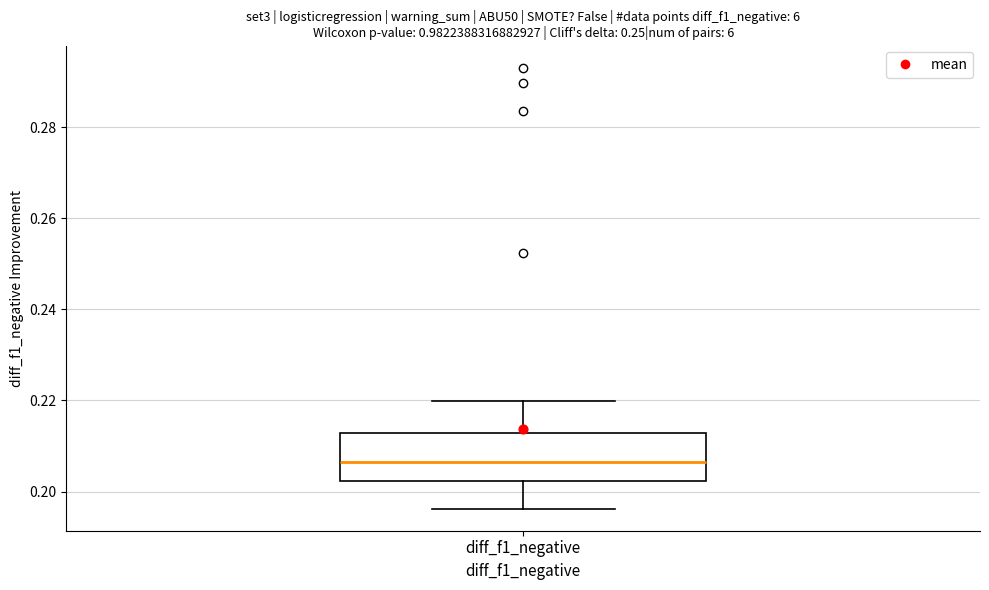

Where does the upper whisker of the box for diff_f1_negative end on the y-axis? The values are not printed on the chart, so give them approximately, as read against the axis.

0.220